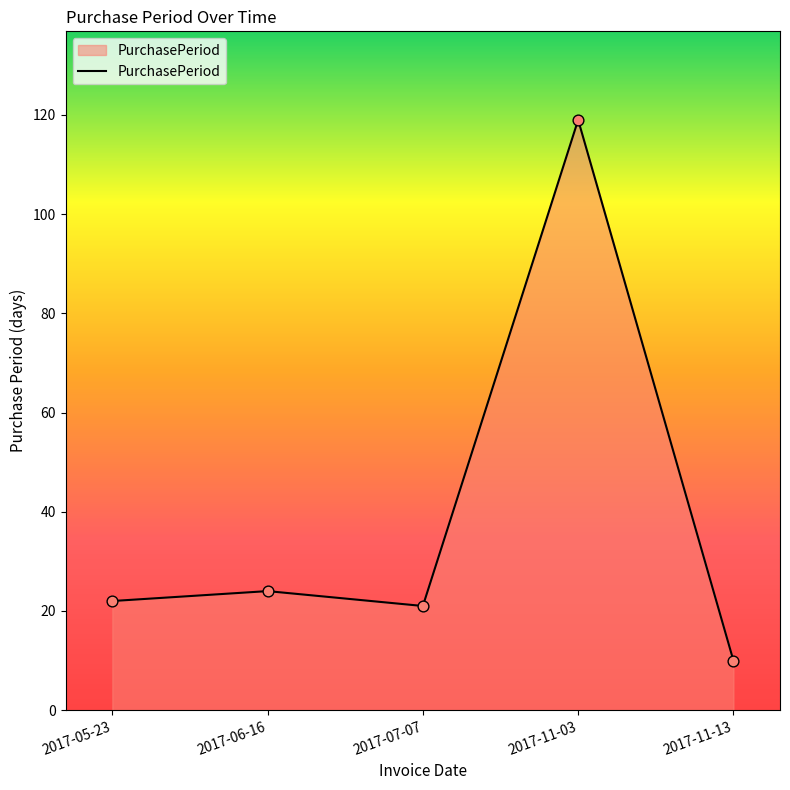

What is the ratio of the value at 2017-11-13 to the value at 2017-11-03?

0.1